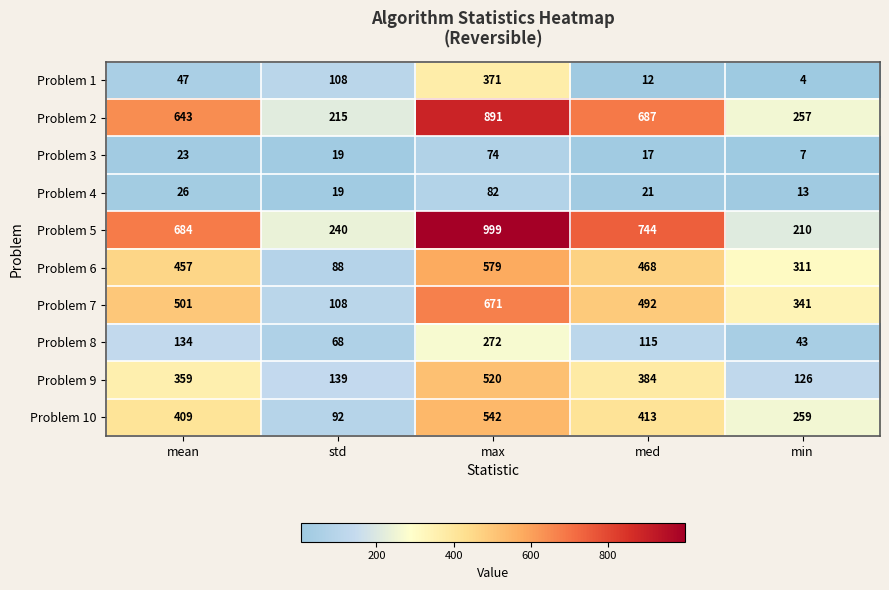

The Problem 8 series shows 68 at std. True or false?

True